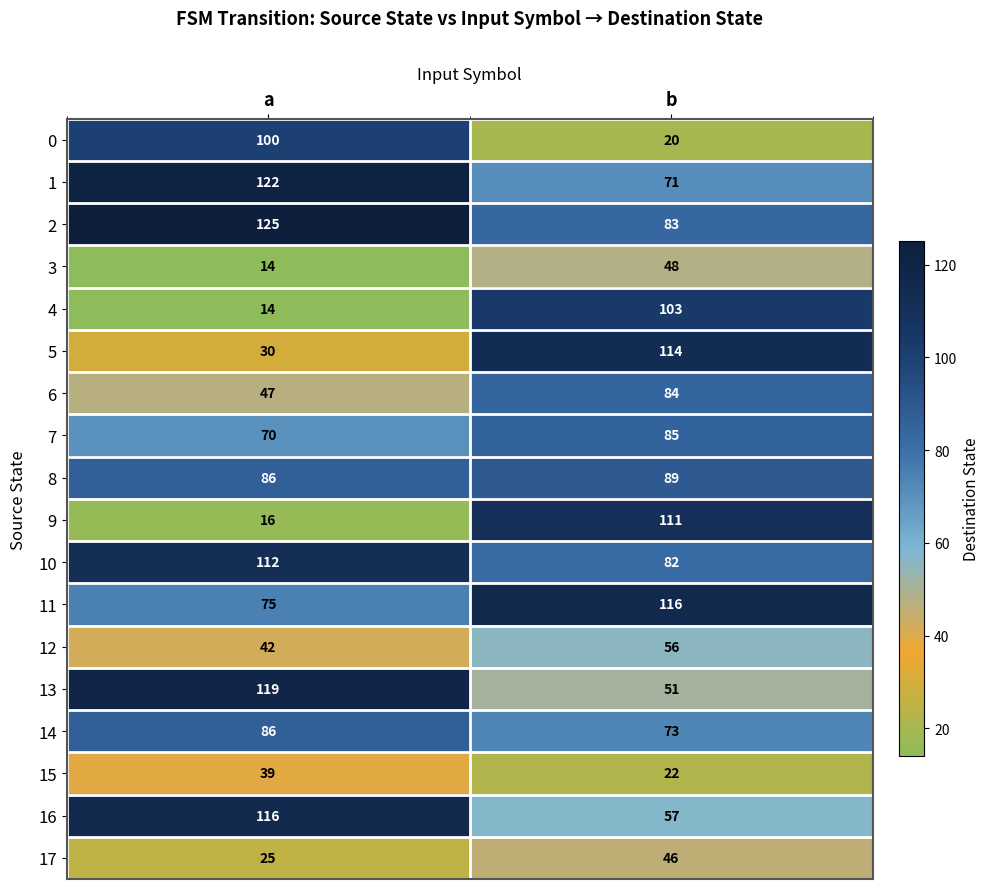

Which series has the largest range (max minus min)?

9